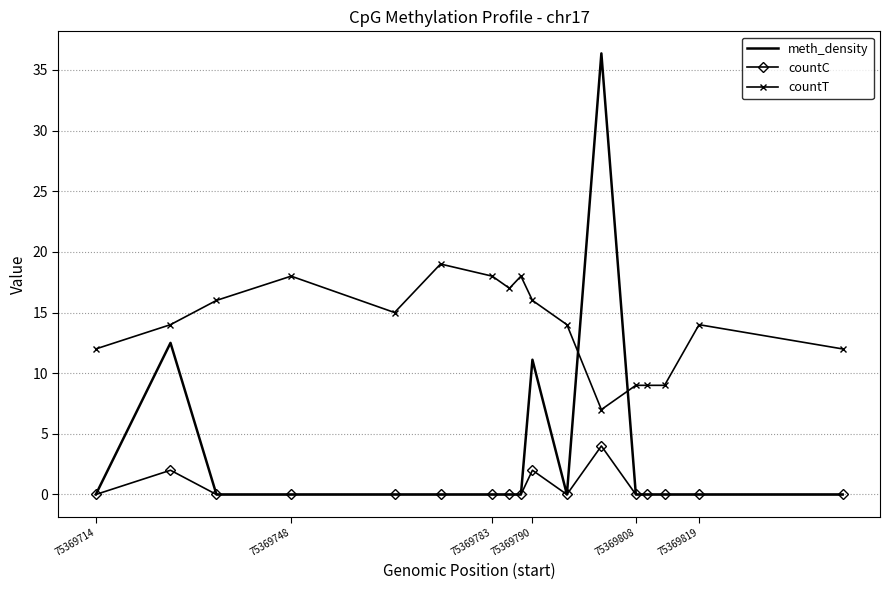

What is the greatest value displayed?

36.4